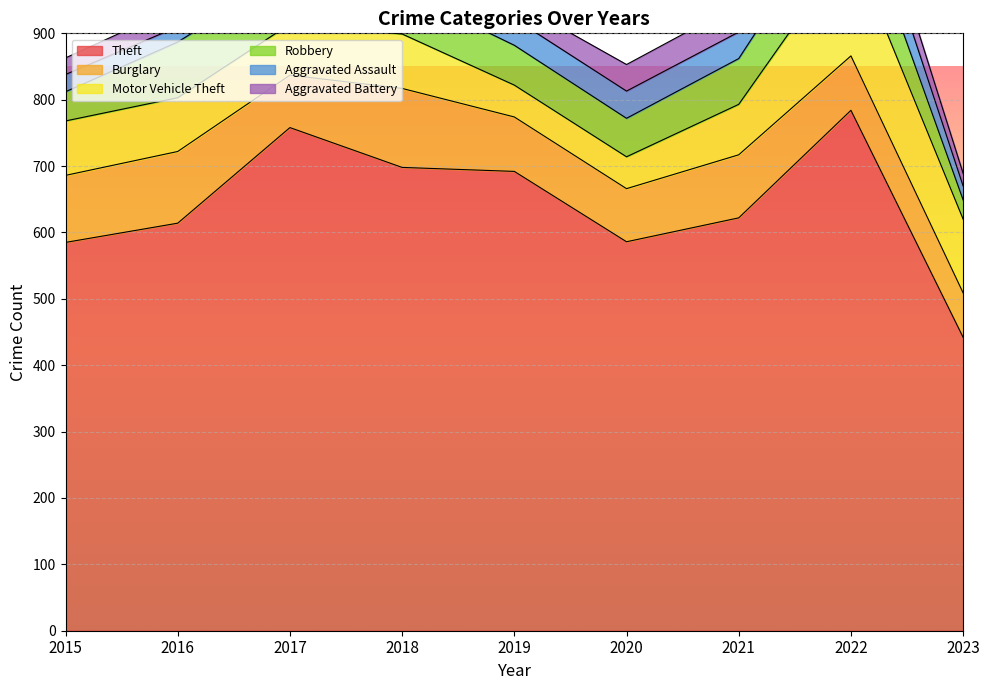

What is the value of the Burglary point at the 5th from the left?

82